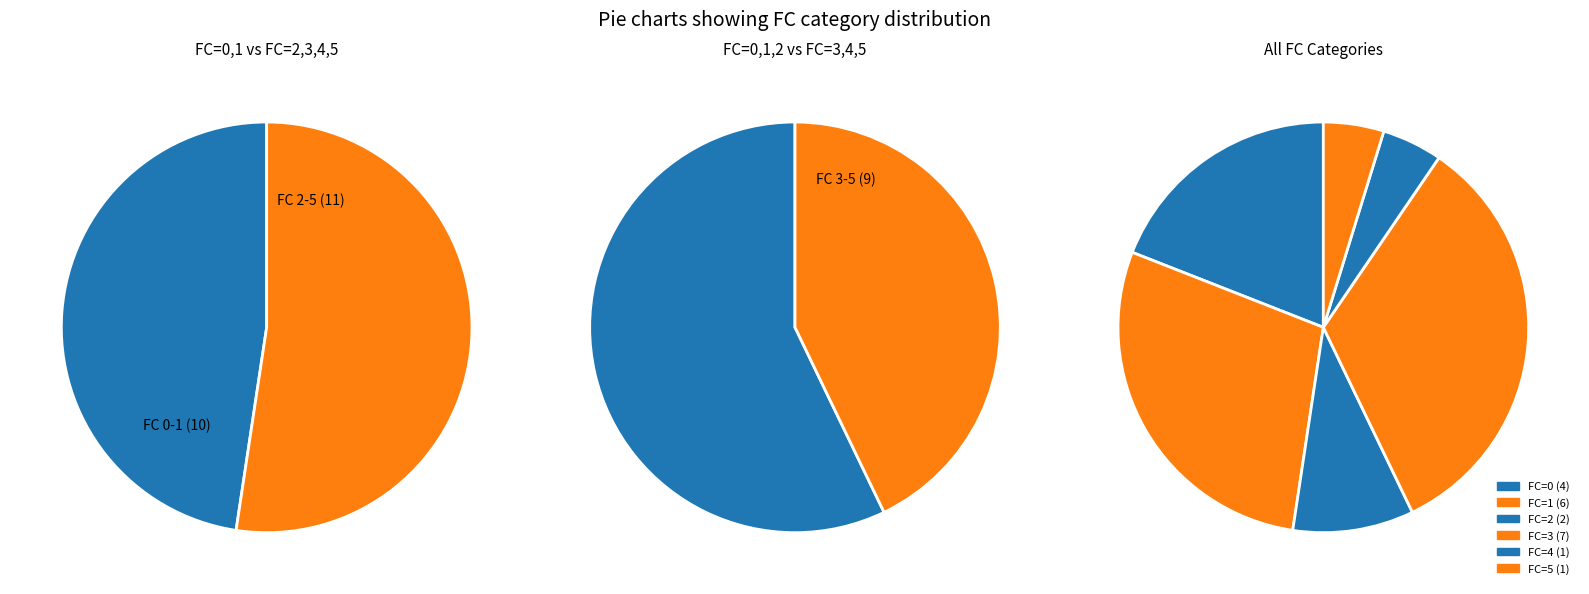

To the nearest percent, what is the average slice percentage?

17%